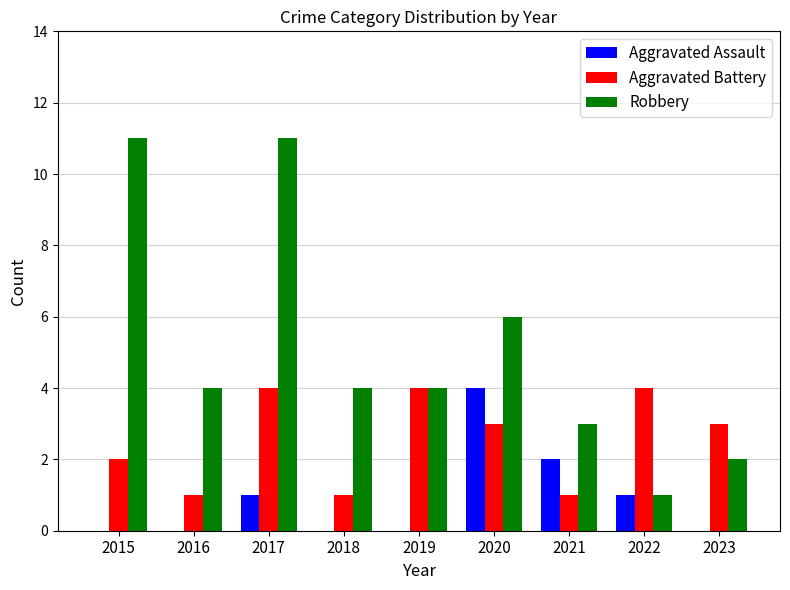

What is the greatest value displayed?

11